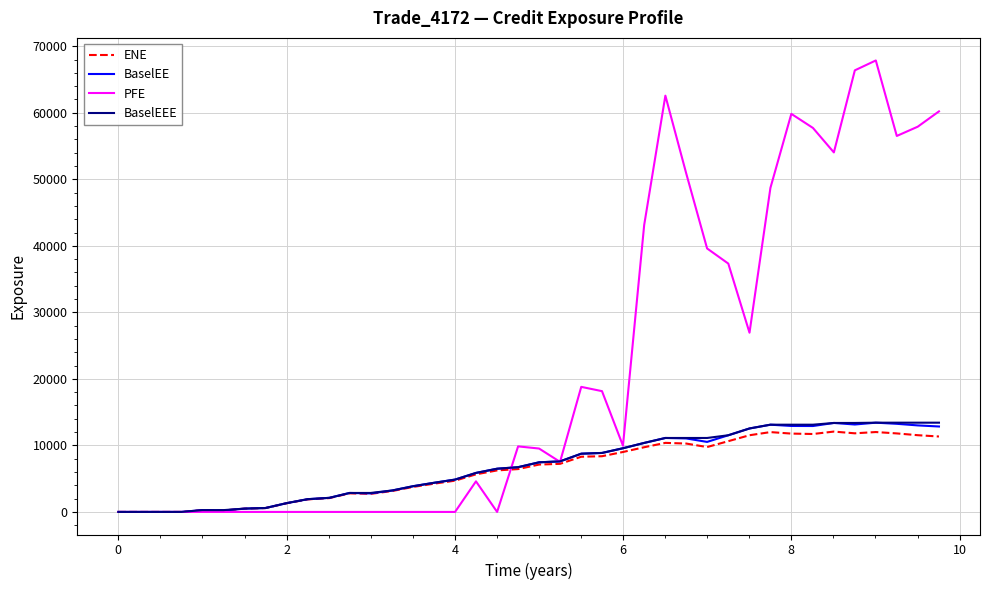

What is the maximum value for PFE?

67859.2